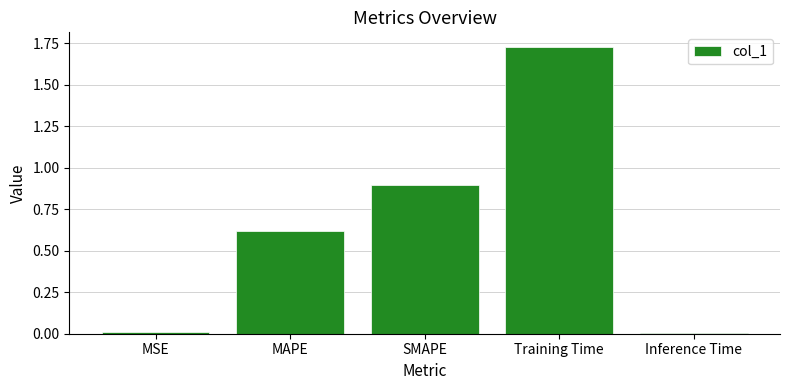

The value at MSE is 0.0. True or false?

True